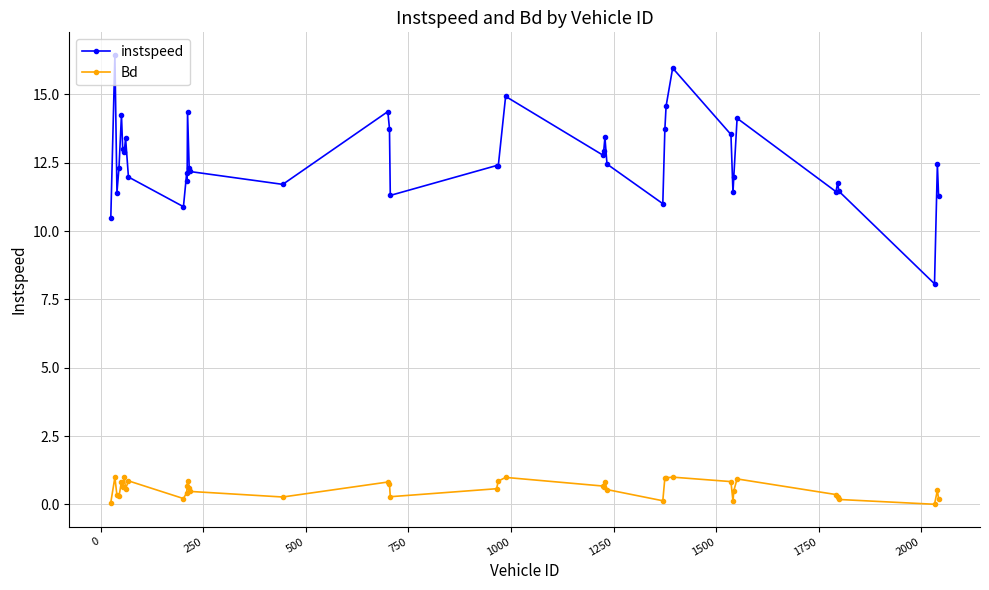

Rank the series by their maximum value, from highest to lowest.

instspeed, Bd